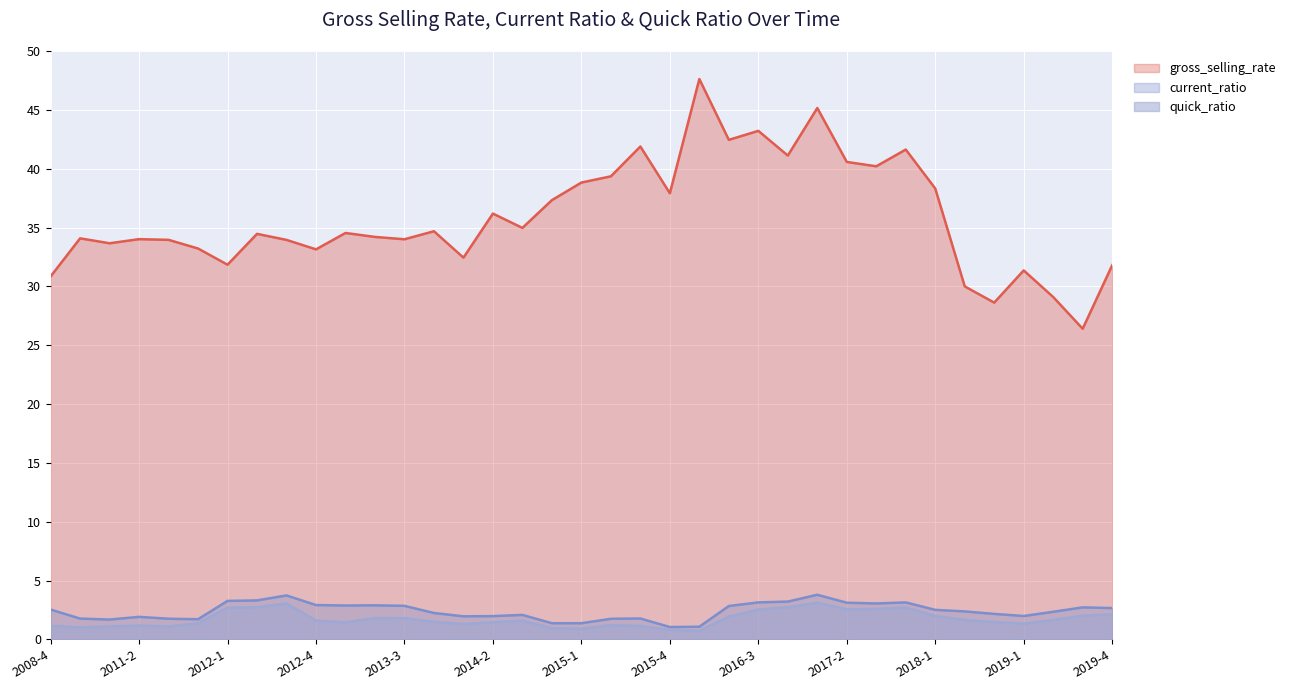

Reading right to left, extract all data points from this chart.

gross_selling_rate: 2019-4=31.8	2019-3=26.4	2019-2=29.1	2019-1=31.4	2018-3=28.6	2018-2=30.0	2018-1=38.3	2017-4=41.6	2017-3=40.2	2017-2=40.6	2017-1=45.2	2016-4=41.1	2016-3=43.2	2016-2=42.5	2016-1=47.6	2015-4=37.9	2015-3=41.9	2015-2=39.4	2015-1=38.8	2014-4=37.3	2014-3=35.0	2014-2=36.2	2014-1=32.4	2013-4=34.7	2013-3=34.0	2013-2=34.2	2013-1=34.5	2012-4=33.2	2012-3=34.0	2012-2=34.5	2012-1=31.8	2011-4=33.2	2011-3=34.0	2011-2=34.0	2010-4=33.7	2009-4=34.1	2008-4=30.8
current_ratio: 2019-4=2.7	2019-3=2.7	2019-2=2.3	2019-1=2.0	2018-3=2.2	2018-2=2.4	2018-1=2.5	2017-4=3.1	2017-3=3.0	2017-2=3.1	2017-1=3.8	2016-4=3.2	2016-3=3.1	2016-2=2.8	2016-1=1.1	2015-4=1.0	2015-3=1.8	2015-2=1.7	2015-1=1.4	2014-4=1.4	2014-3=2.1	2014-2=2.0	2014-1=2.0	2013-4=2.2	2013-3=2.8	2013-2=2.9	2013-1=2.9	2012-4=2.9	2012-3=3.7	2012-2=3.3	2012-1=3.3	2011-4=1.7	2011-3=1.8	2011-2=1.9	2010-4=1.7	2009-4=1.8	2008-4=2.5
quick_ratio: 2019-4=2.1	2019-3=2.0	2019-2=1.6	2019-1=1.3	2018-3=1.5	2018-2=1.6	2018-1=2.0	2017-4=2.7	2017-3=2.6	2017-2=2.6	2017-1=3.1	2016-4=2.7	2016-3=2.5	2016-2=1.9	2016-1=0.7	2015-4=0.8	2015-3=1.1	2015-2=1.2	2015-1=0.9	2014-4=0.9	2014-3=1.6	2014-2=1.5	2014-1=1.3	2013-4=1.5	2013-3=1.8	2013-2=1.8	2013-1=1.4	2012-4=1.6	2012-3=3.0	2012-2=2.7	2012-1=2.7	2011-4=1.4	2011-3=1.1	2011-2=1.2	2010-4=1.1	2009-4=1.0	2008-4=1.2